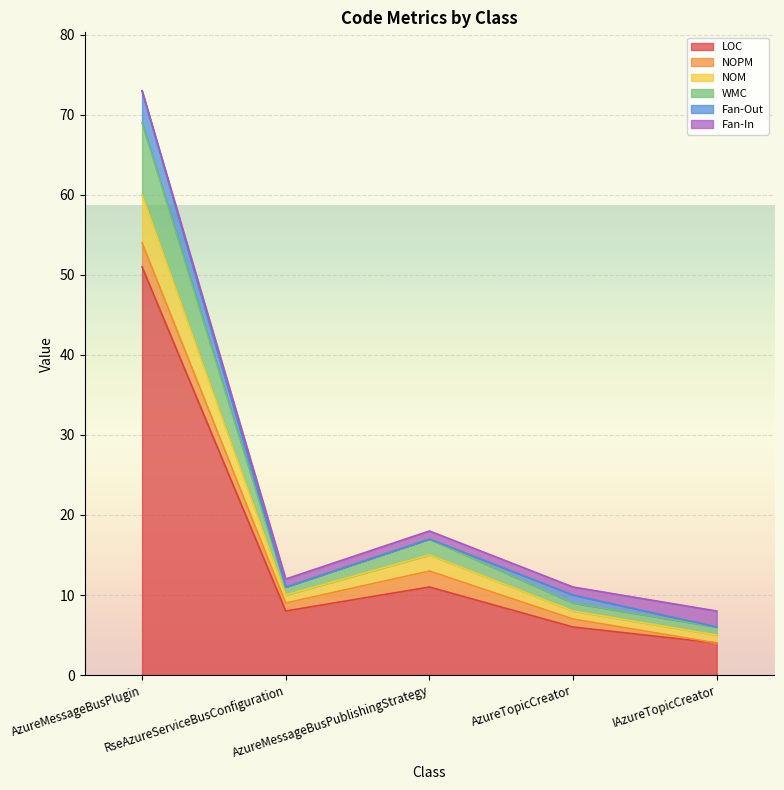

In LOC, how many points are higher than both neighbors (excluding endpoints)?

1